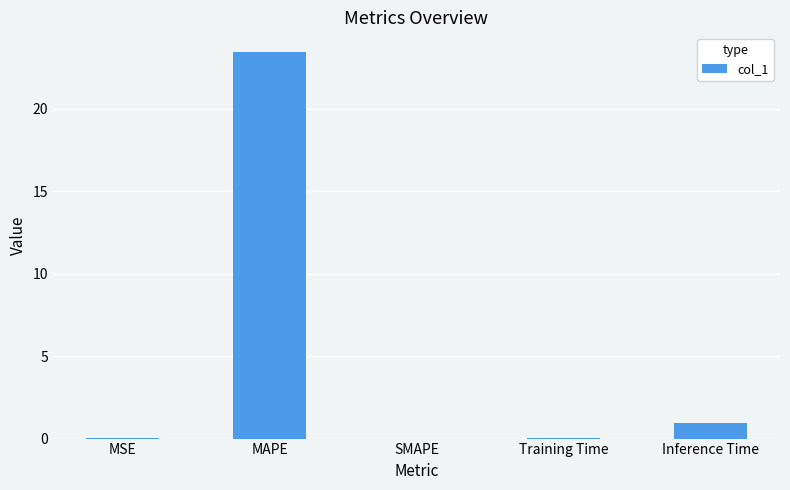

True or false: the data shows 0.0 at SMAPE.

True